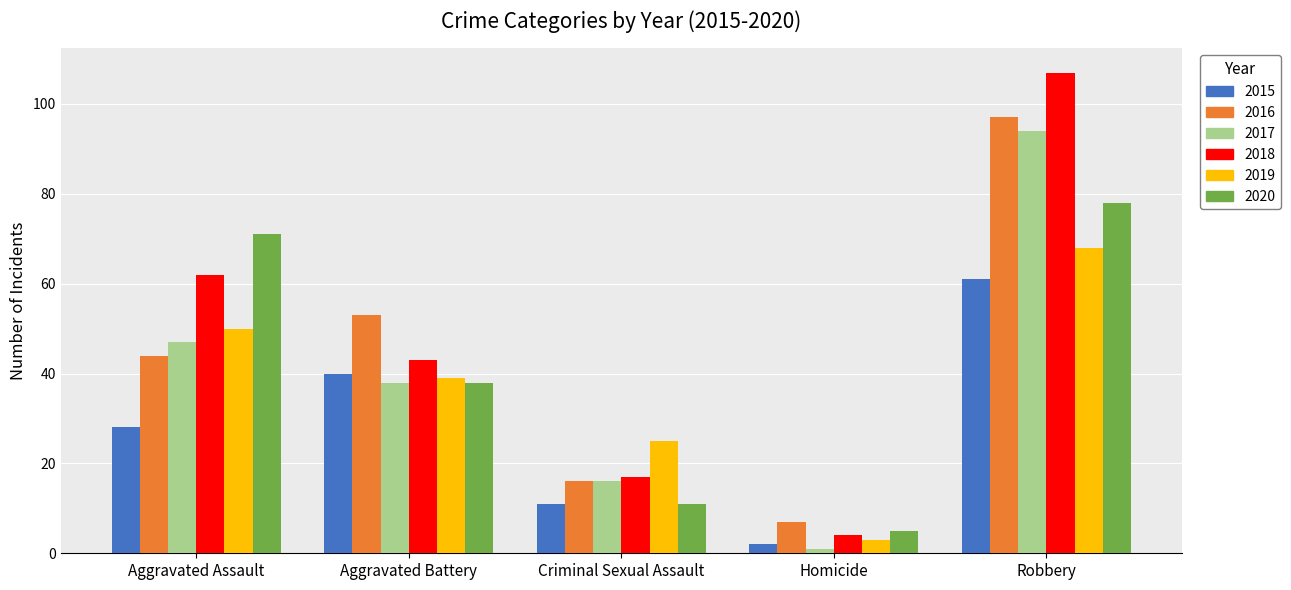

How many distinct data groups are displayed?

6